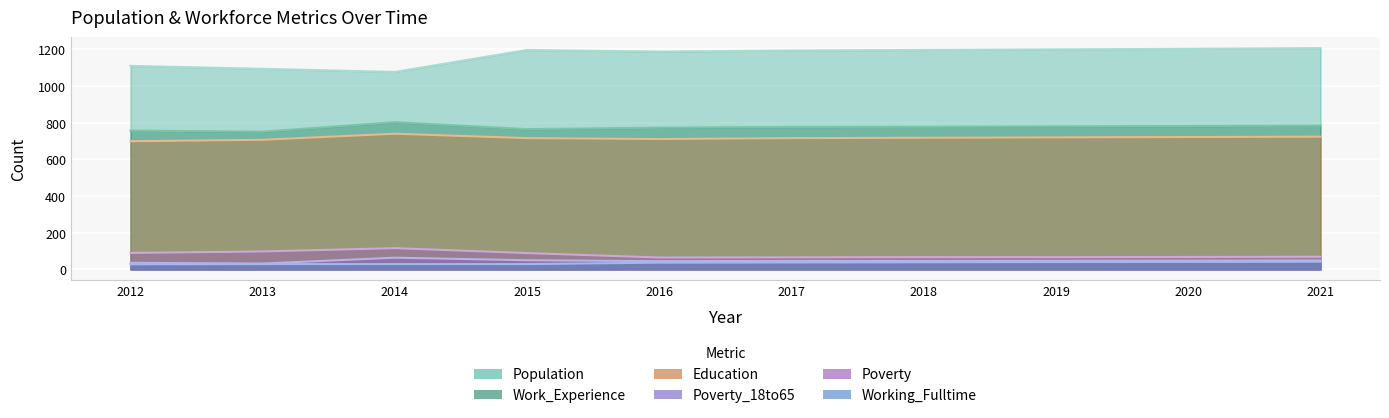

Which label corresponds to the smallest value in the chart?

2012